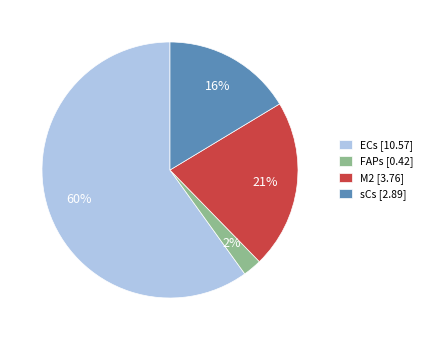

Combined, do sCs [2.89] and ECs [10.57] account for over 50%?

Yes